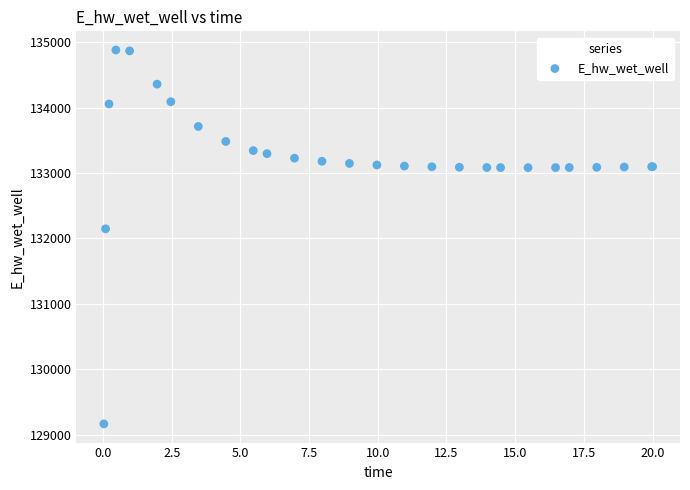

What Y value in the scatter plot is closest to 132021?

132146.0